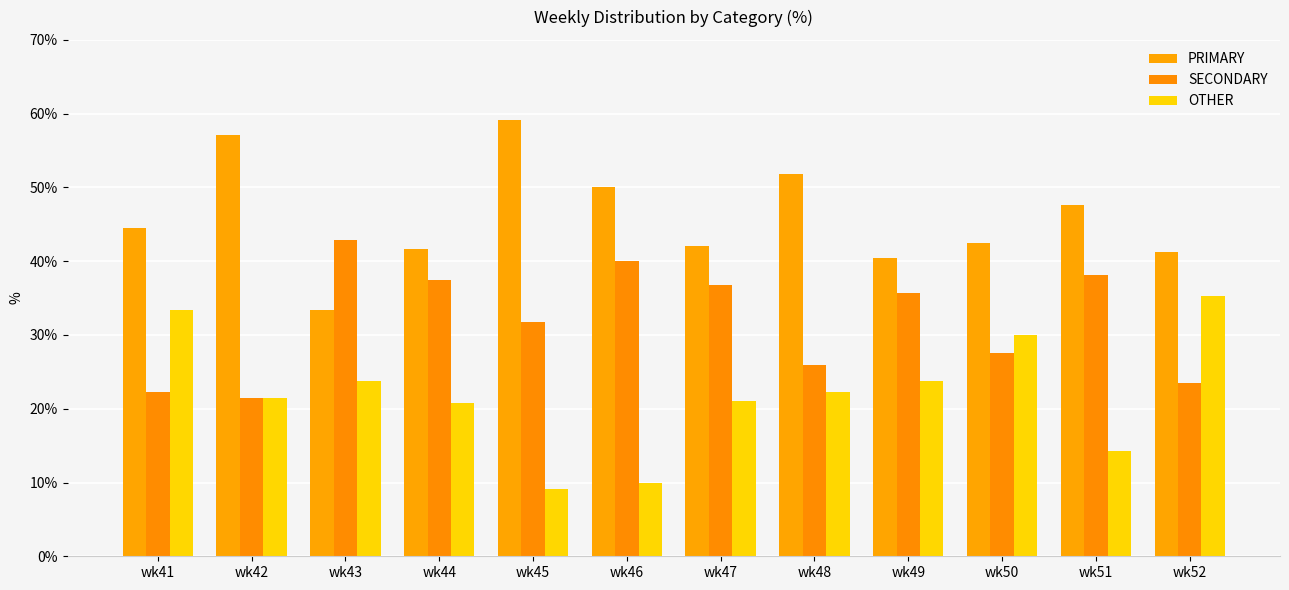

The value of OTHER at wk47 is 21.1. True or false?

True